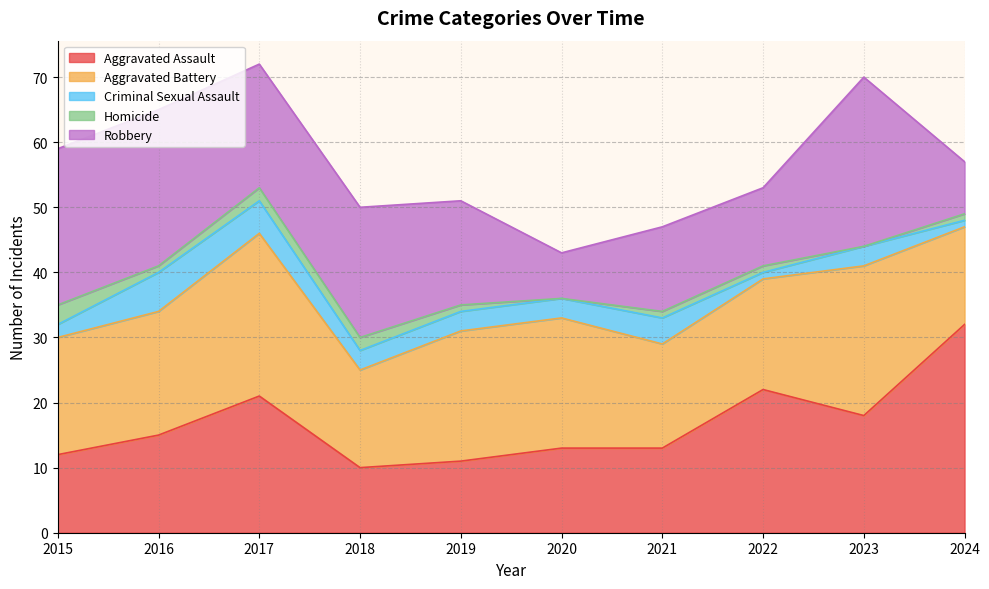

At which category does the chart reach its peak across all series?

2024